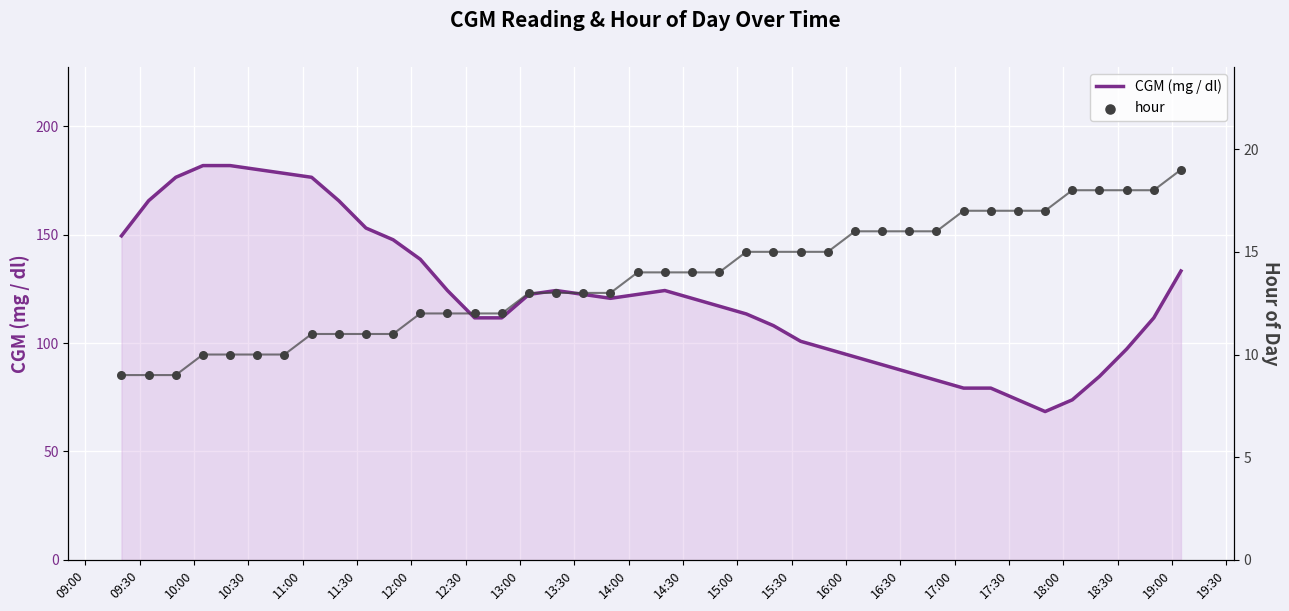

Which series has the largest total across all categories?

CGM (mg / dl)